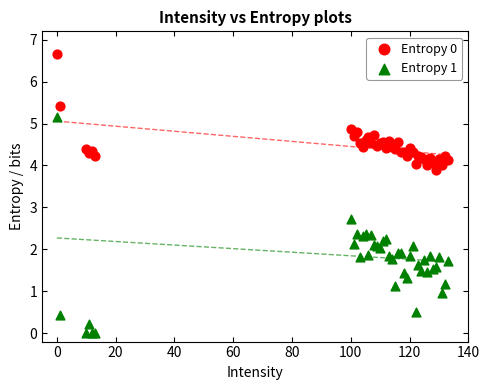

Which series reaches the minimum Y coordinate?

Entropy 1